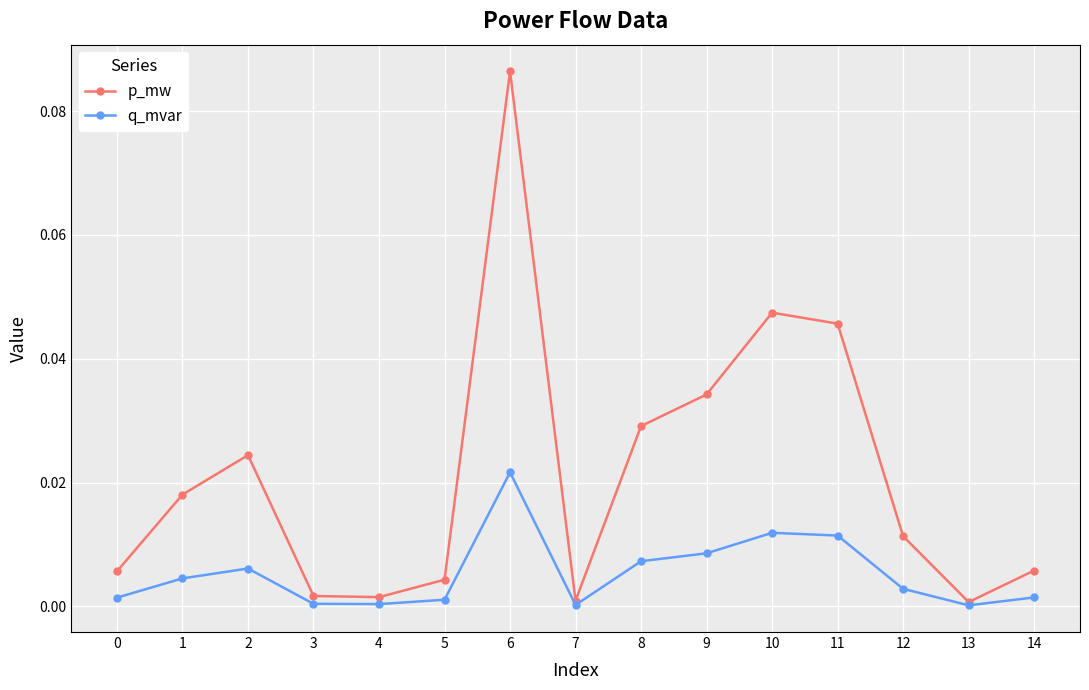

Which series has the largest total across all categories?

p_mw